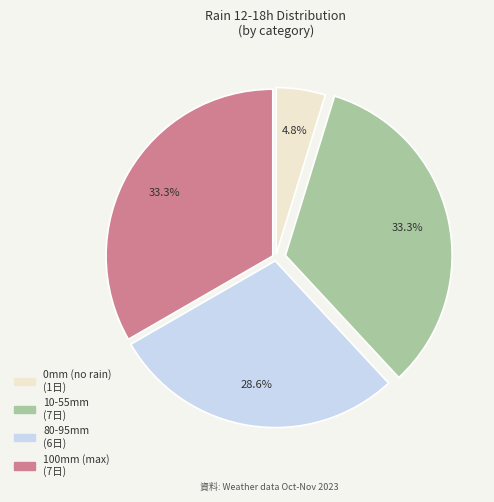

Does any single category account for the majority?

No